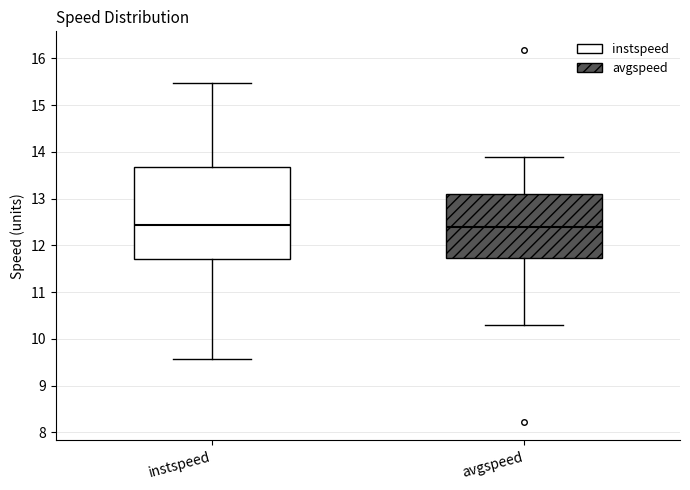

Reading left to right, read every box against the y-axis: the position of its median line, the range the box covers, and the ends of its whiskers. The values are not printed on the chart, so give them approximately, as read against the axis.

instspeed: median 12.4, box 11.7 to 13.7, whiskers 9.6 to 15.5
avgspeed: median 12.4, box 11.7 to 13.1, whiskers 10.3 to 13.9